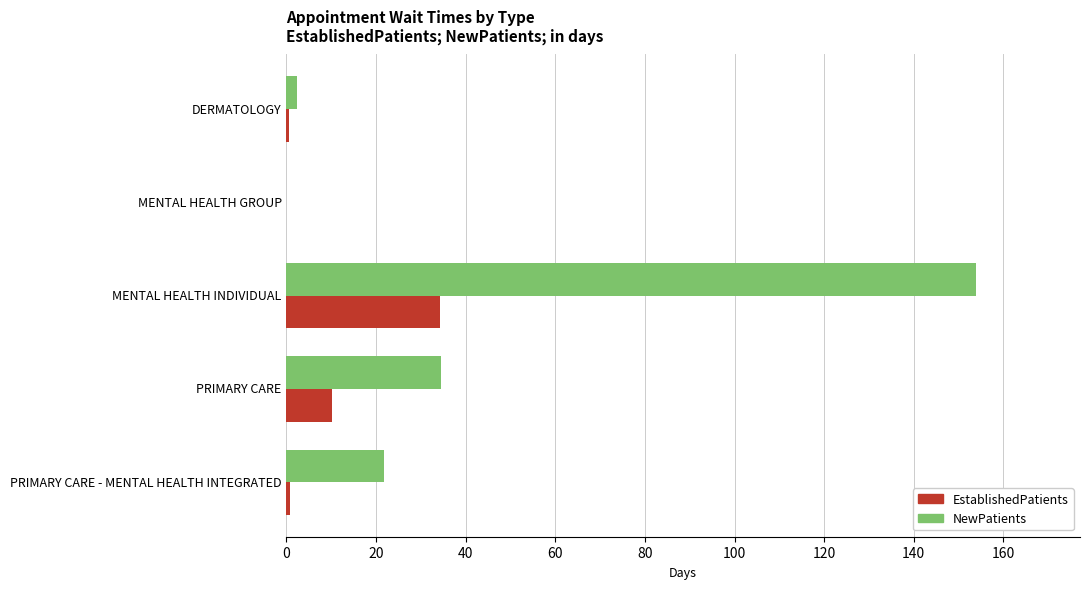

Where is EstablishedPatients nearest to the value 17?

PRIMARY CARE